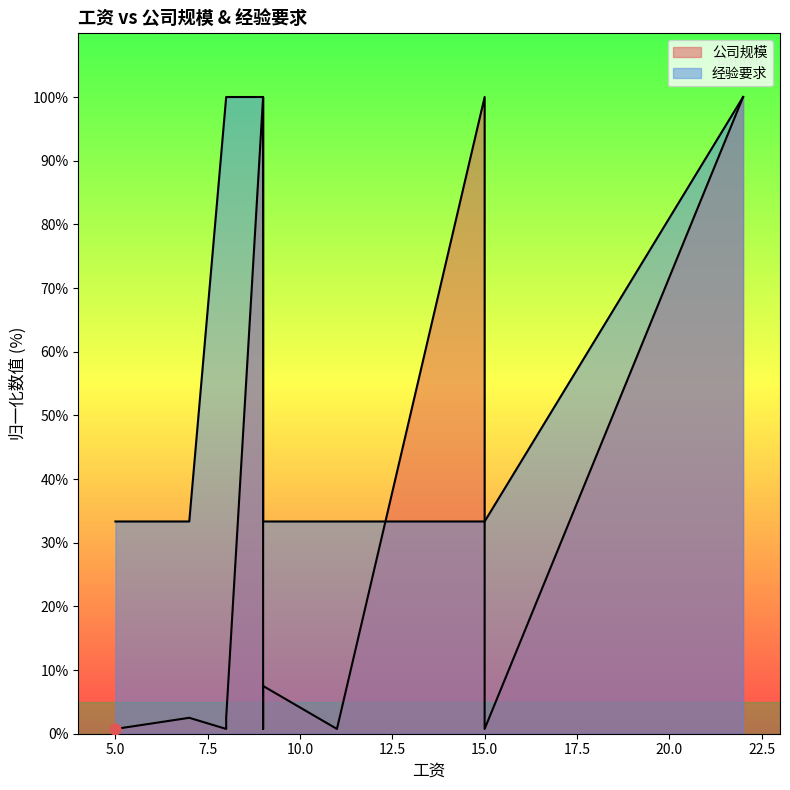

What are all the series names shown in the legend?

公司规模, 经验要求